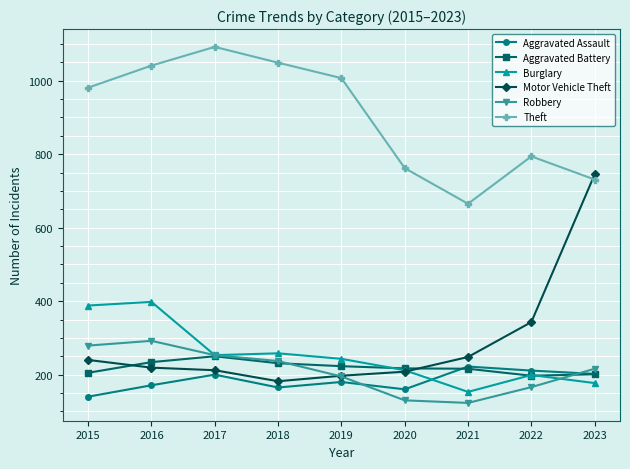

At which category is the sum across all series the highest?

2016